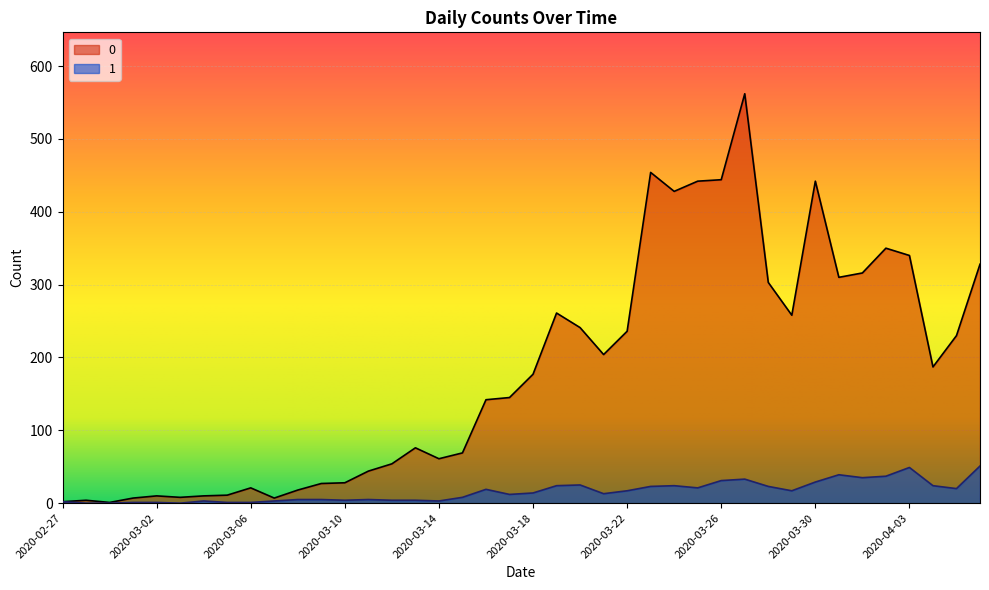

How many lines are shown in the chart?

2